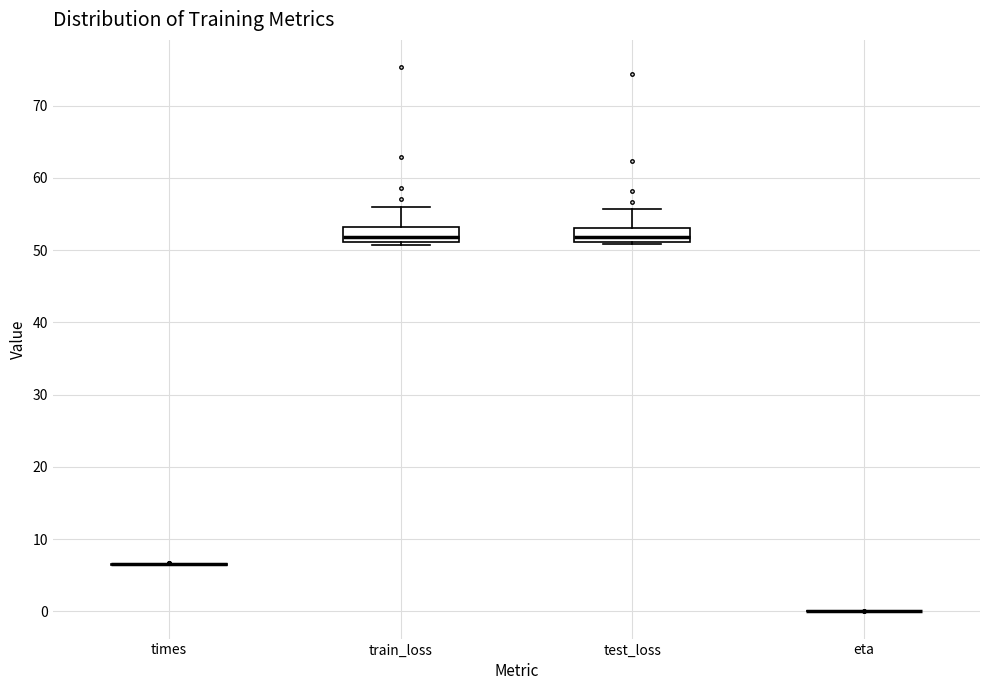

Reading left to right, transcribe this box plot: for each box, give where its median line is, the range the box spans, and where its two whiskers end, as read against the y-axis. The values are not printed on the chart, so give them approximately, as read against the axis.

times: box collapsed to a line at 7, whiskers 6 to 7
train_loss: median 52, box 51 to 53, whiskers 51 (just below the box's lower edge) to 56
test_loss: median 52, box 51 to 53, whiskers 51 to 56
eta: box collapsed to a line at 0, whiskers 0 to 0